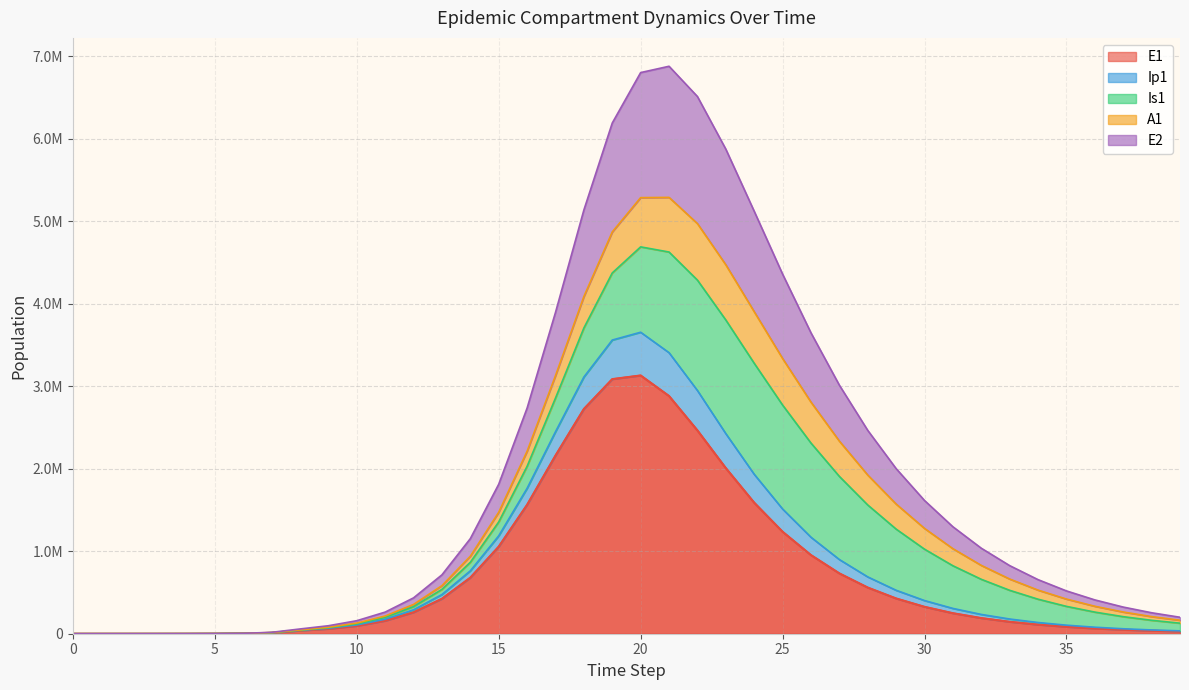

Which series has the widest spread of values?

E2